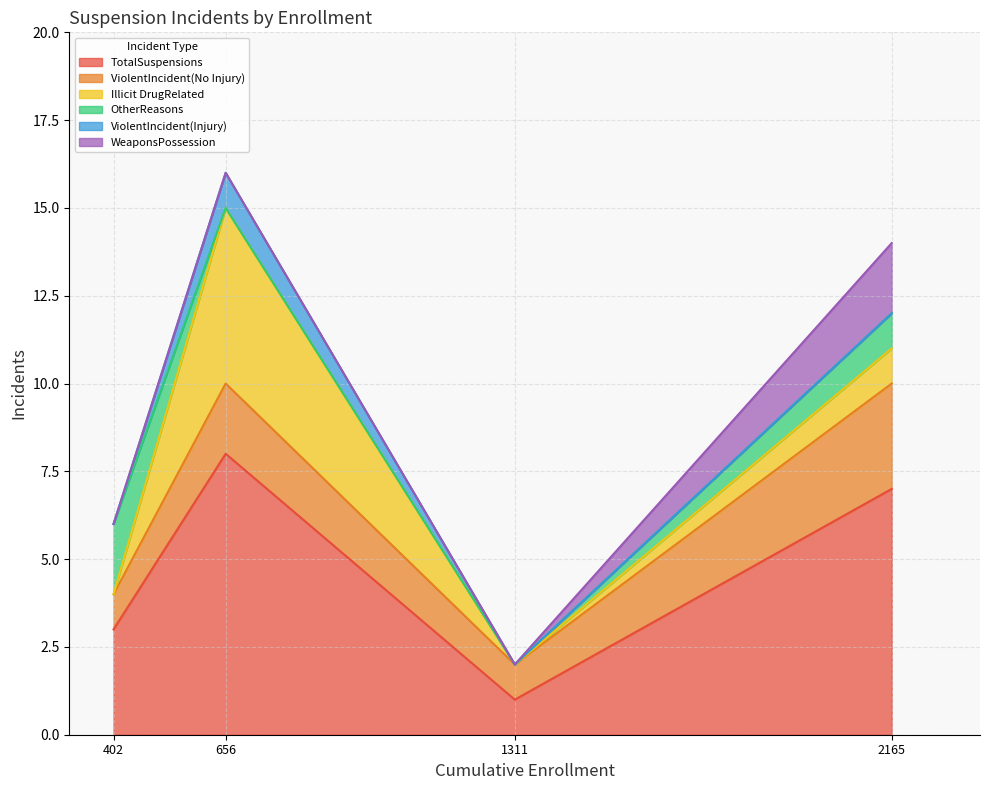

At which label is TotalSuspensions closest to 4?

402